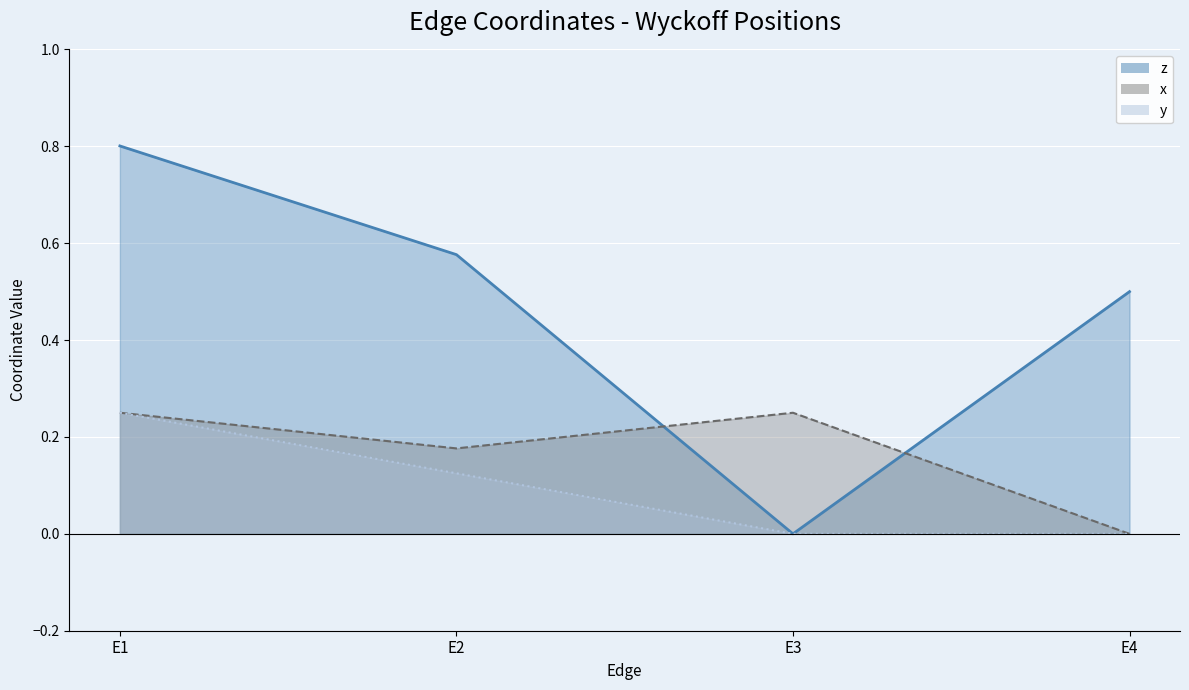

The y series shows 0.1 at E1. True or false?

False